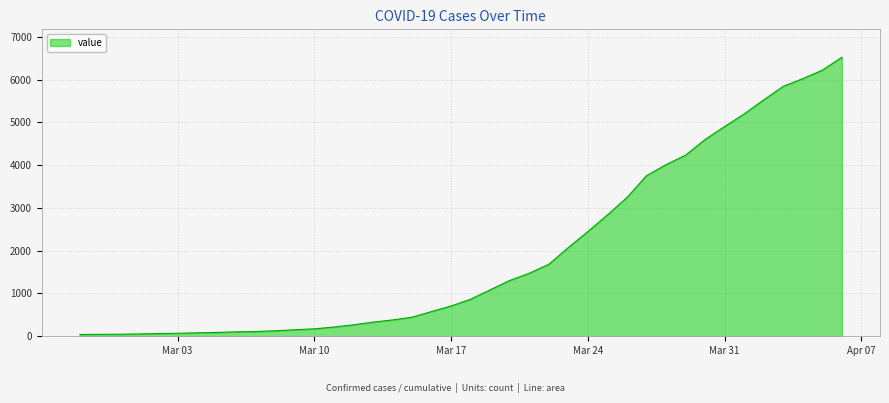

What is the smallest value displayed?

42